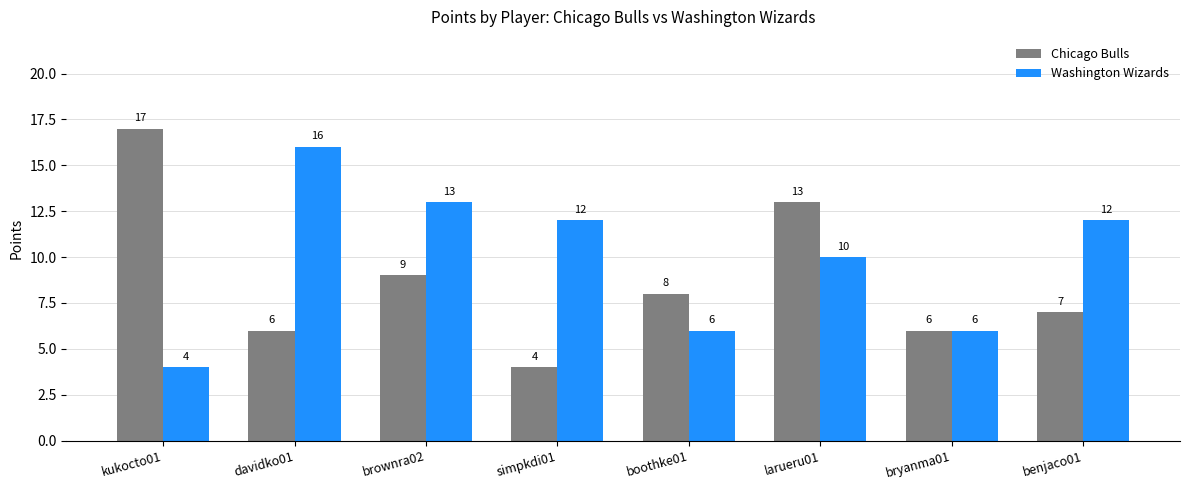

Does the chart contain any negative values?

No